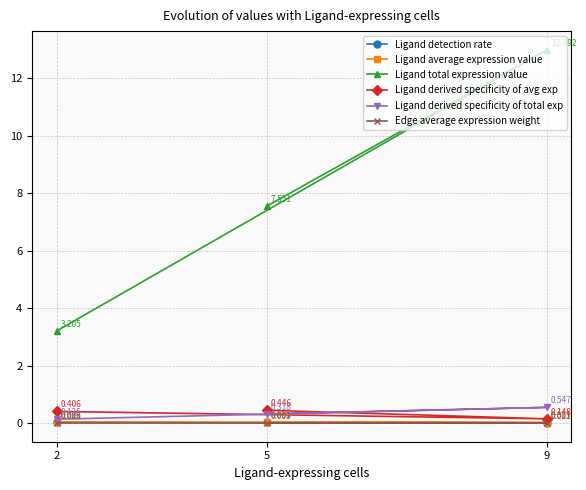

What value does the Ligand derived specificity of total exp series have at 2?

0.1